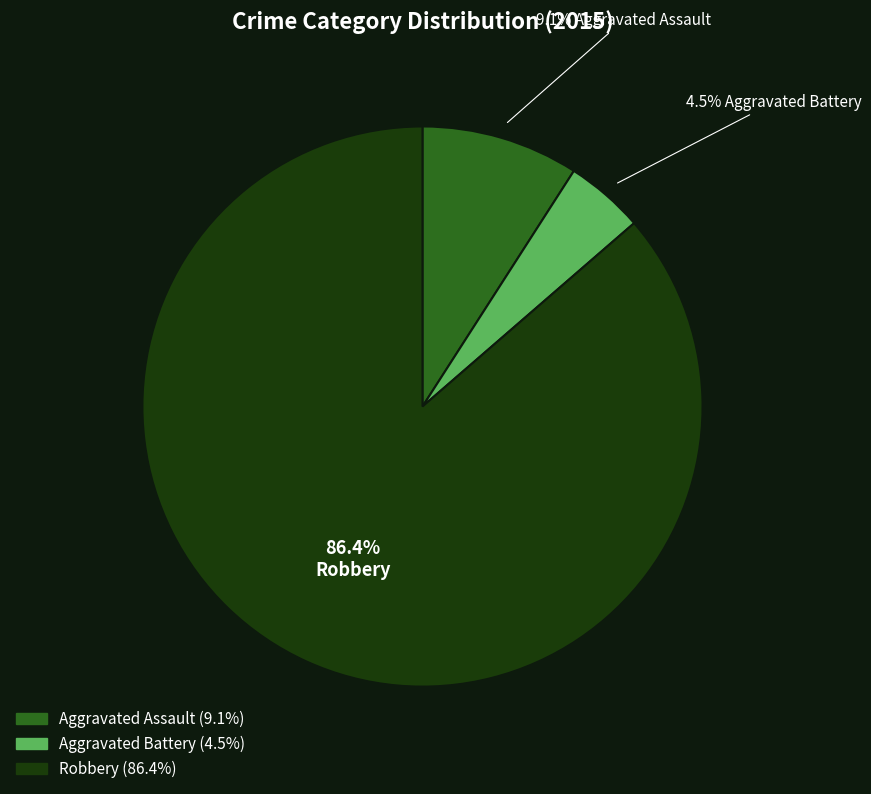

Is there any slice that represents more than half of the pie?

Yes